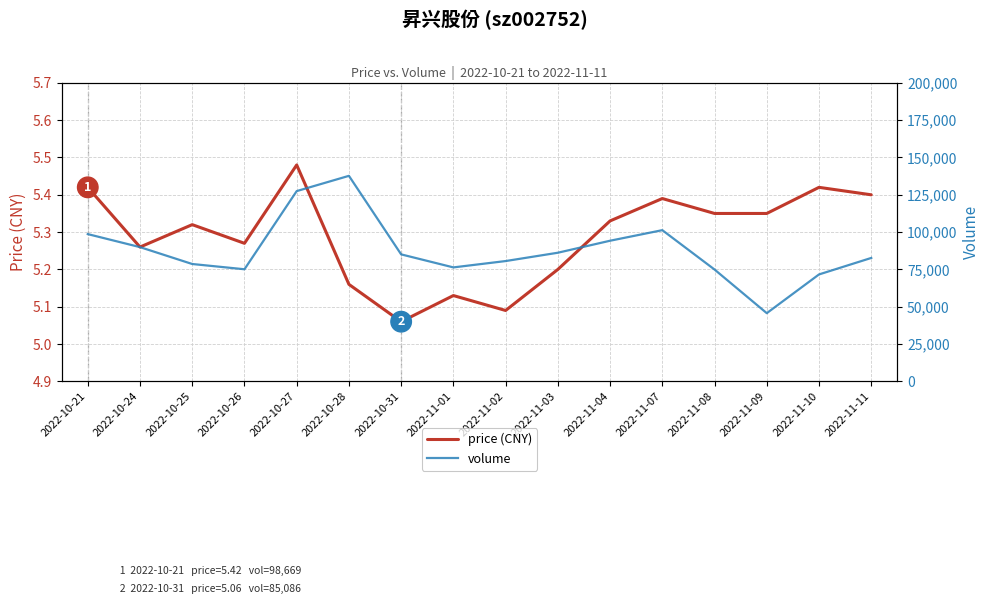

Which category has the highest value in the price (CNY) series?

2022-10-27